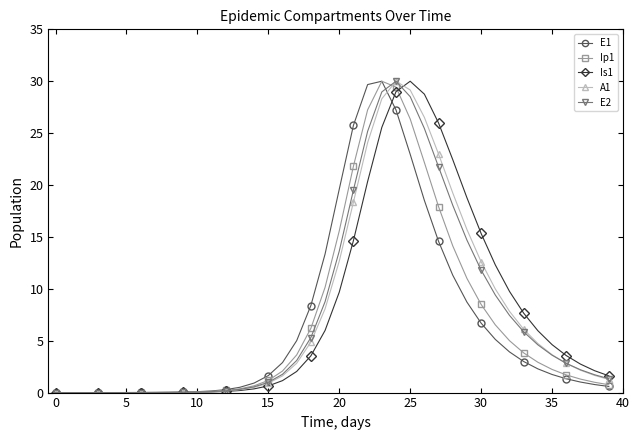

True or false: Is1 has more than 0 points higher than both neighbors.

True